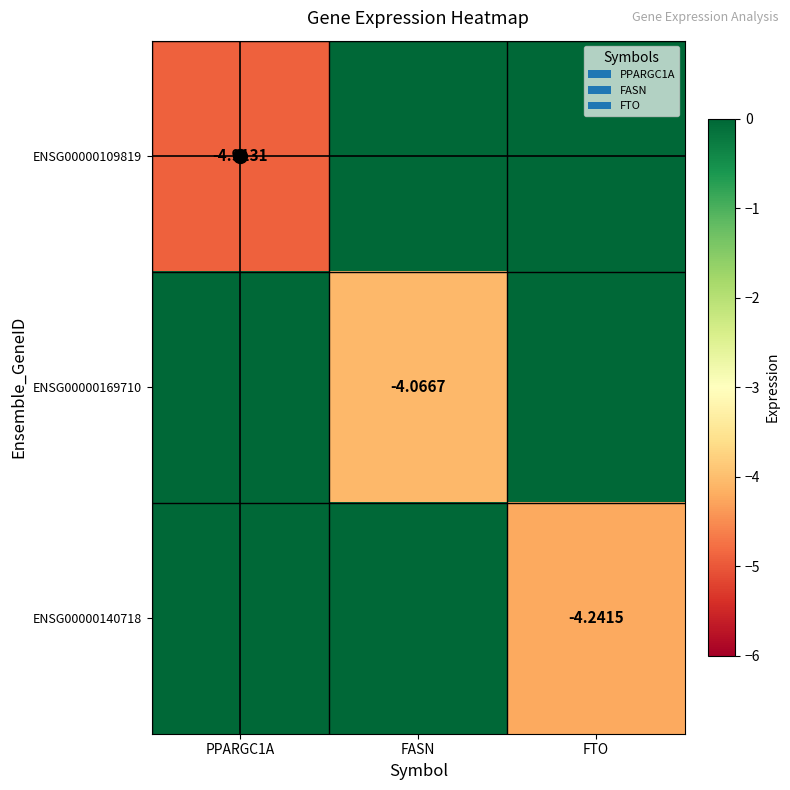

What is the smallest value displayed?

-4.9